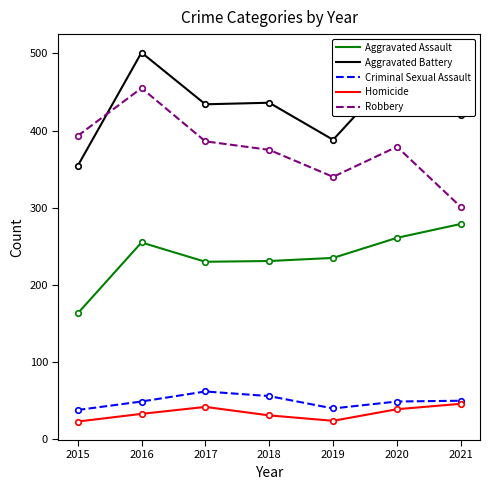

At 2019, list the series in order from largest to smallest.

Aggravated Battery, Robbery, Aggravated Assault, Criminal Sexual Assault, Homicide